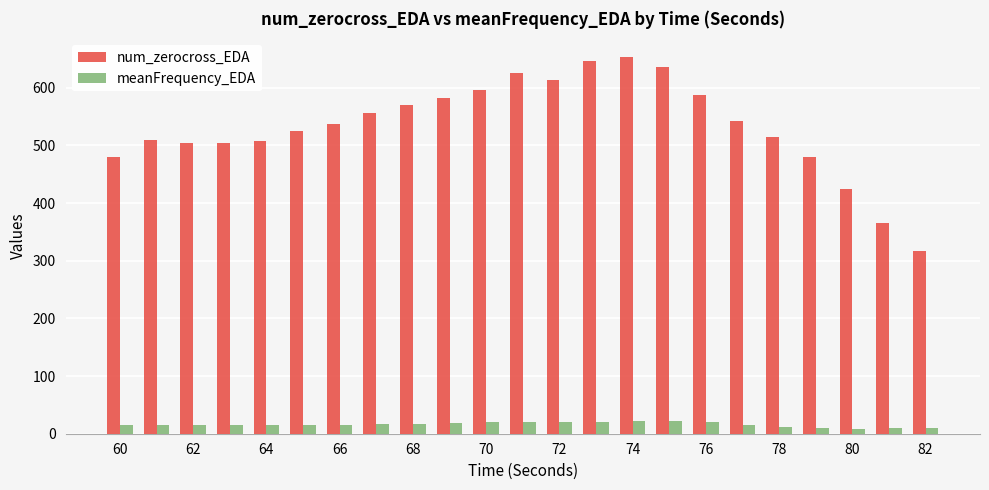

Which series has the largest range (max minus min)?

num_zerocross_EDA